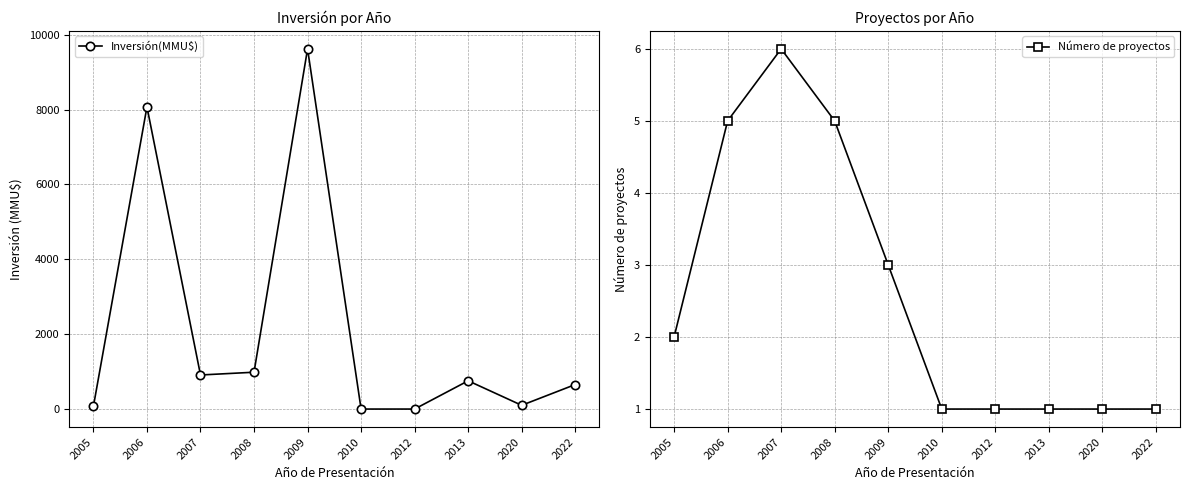

What is the approximate value of Número de proyectos at 2020?

1